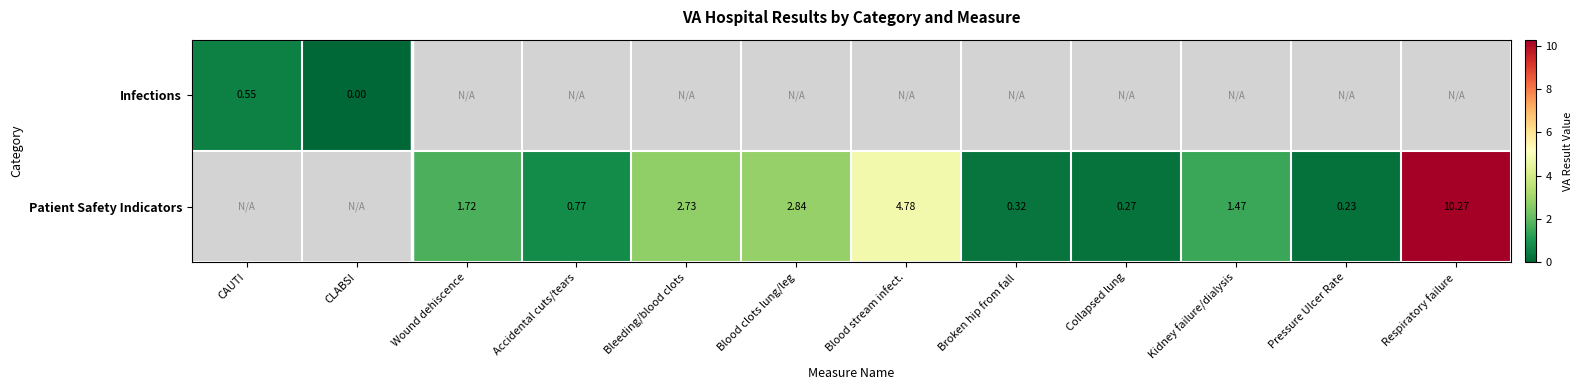

At how many categories does at least one series exceed 9?

1